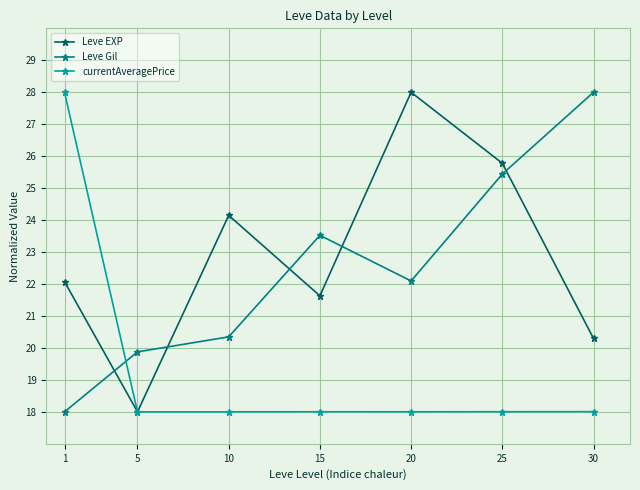

What is the minimum value for currentAveragePrice?

18.0